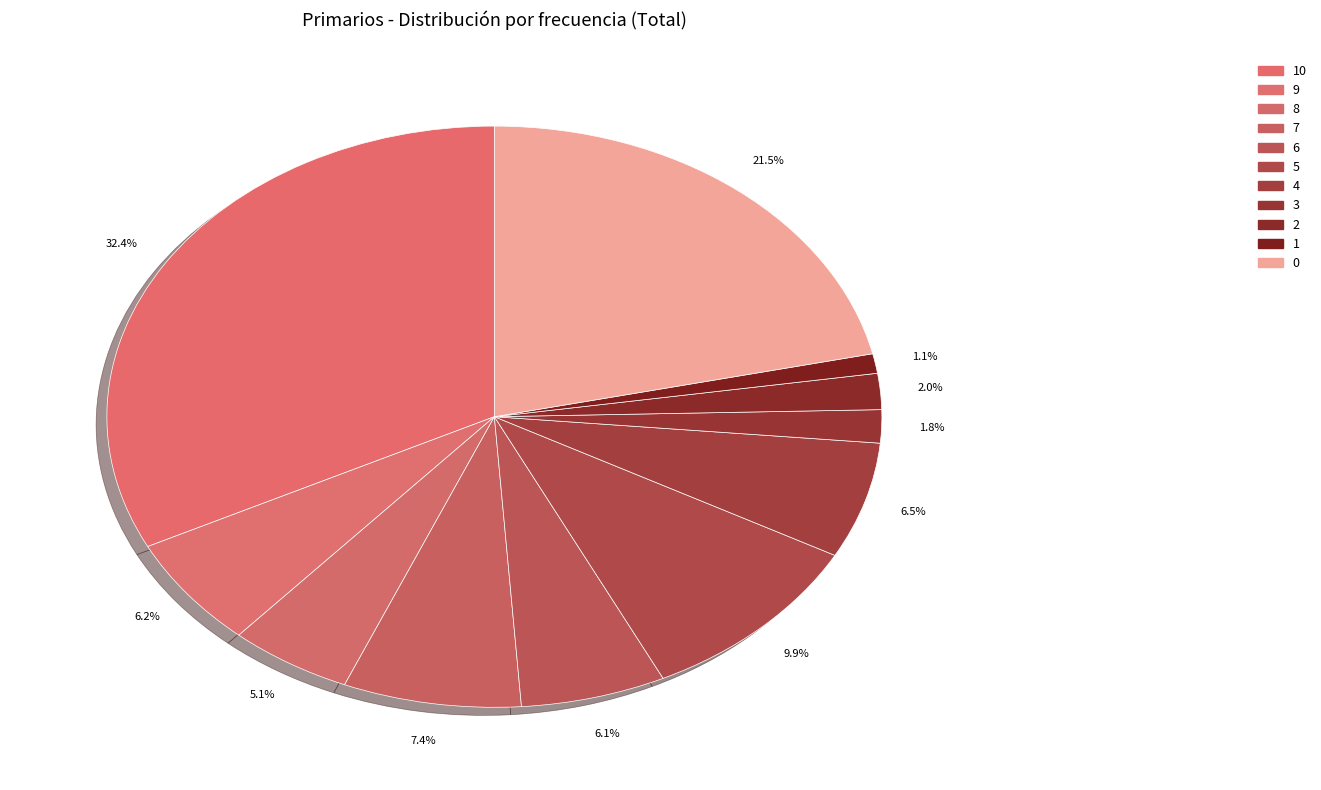

How many slices are in this pie chart?

11